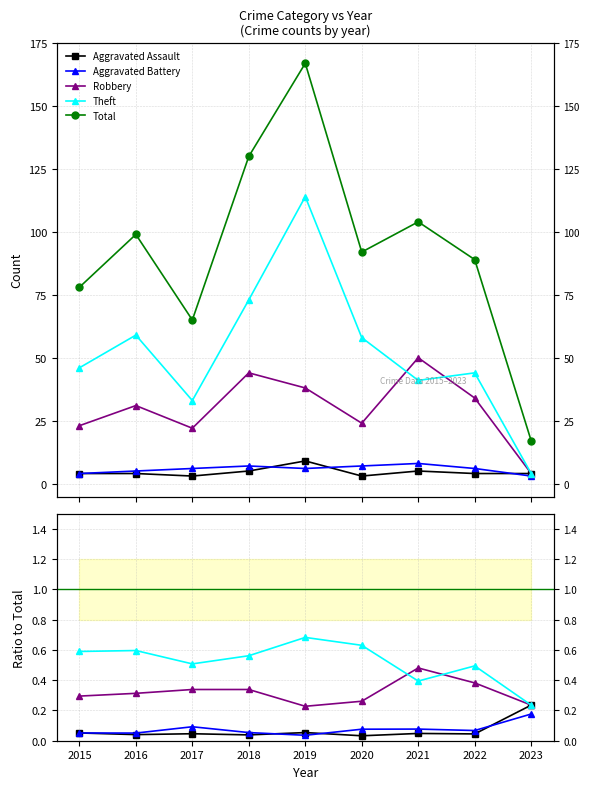

What is the difference between the maximum and second lowest values in the Total series?

102.0